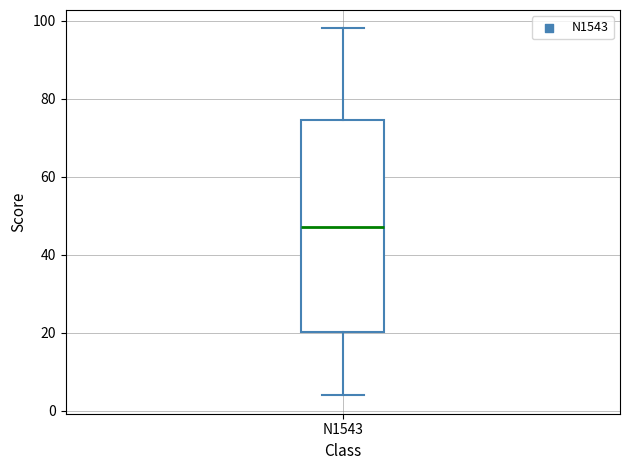

Transcribe this box plot: give where the median line is, the range the box spans, and where the two whiskers end, as read against the y-axis. The values are not printed on the chart, so give them approximately, as read against the axis.

median 48, box 20 to 74, whiskers 4 to 98